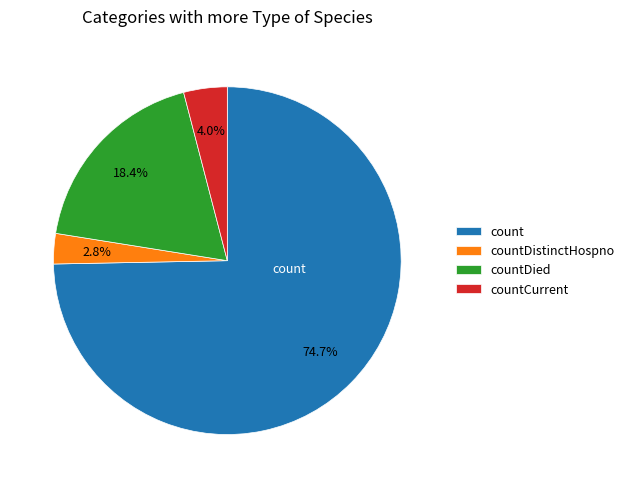

Count the number of slices in the pie.

4